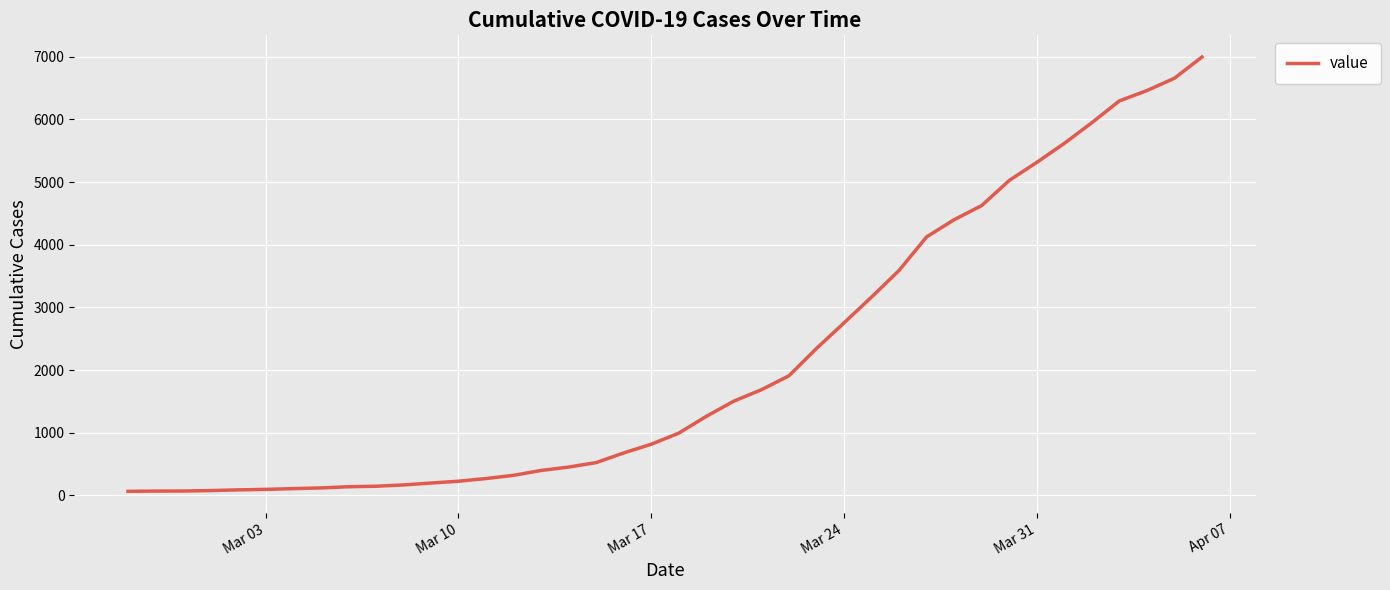

What is the greatest value displayed?

6994